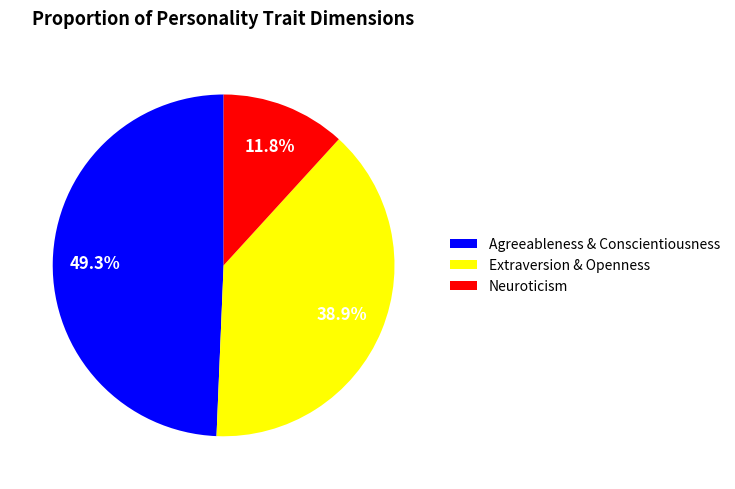

Which has a higher value, Agreeableness & Conscientiousness or Neuroticism?

Agreeableness & Conscientiousness